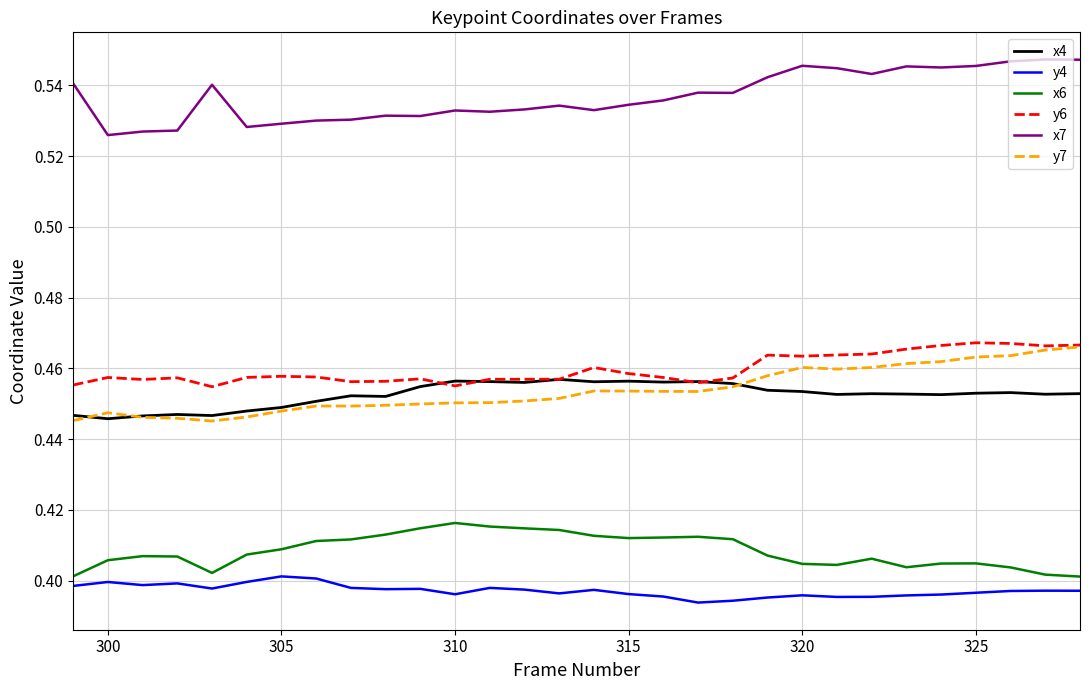

True or false: x6 and y6 cross at least once.

False